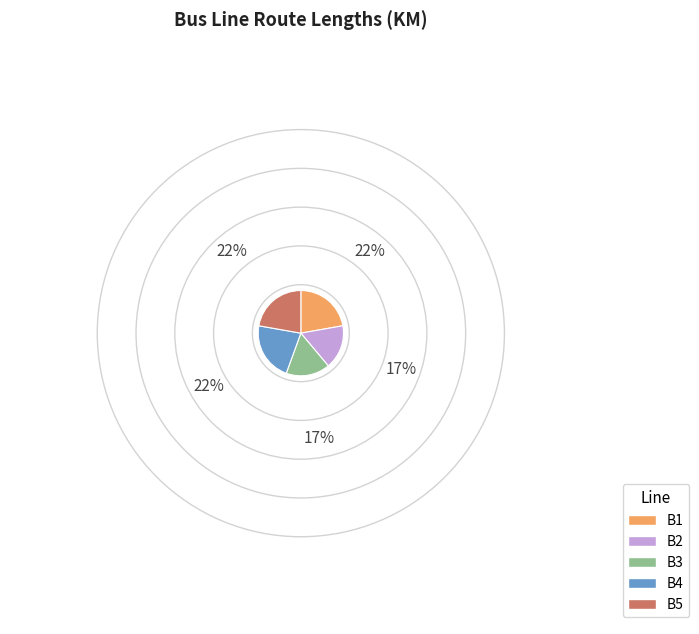

Does B2 account for over 50% of the chart?

No